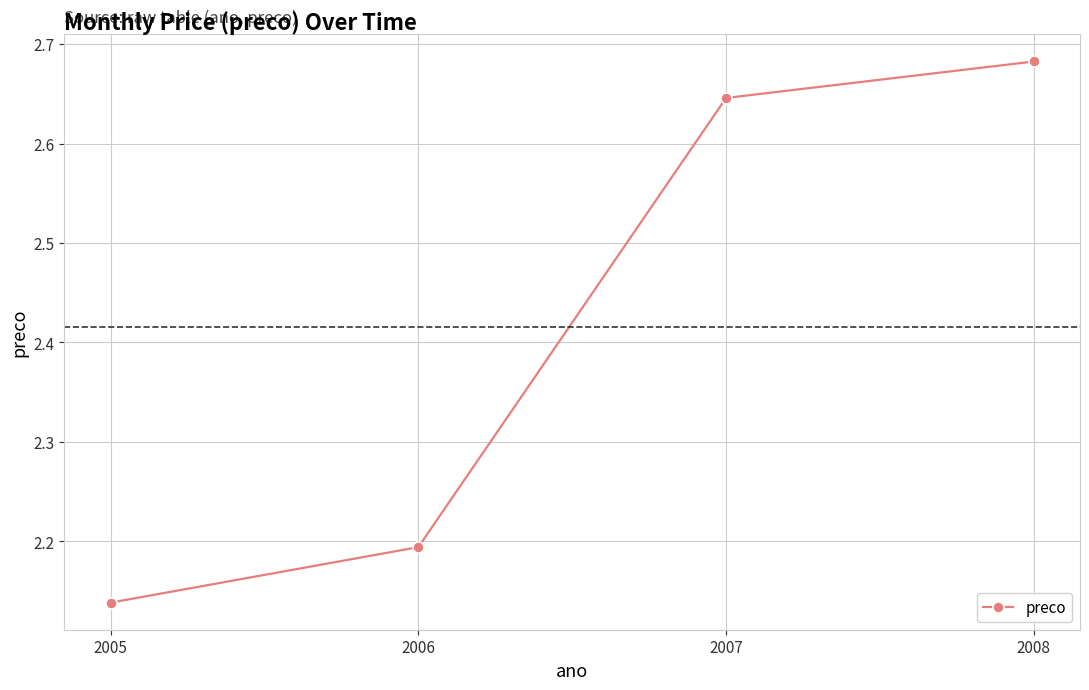

Between 2005 and 2008, which is larger?

2008